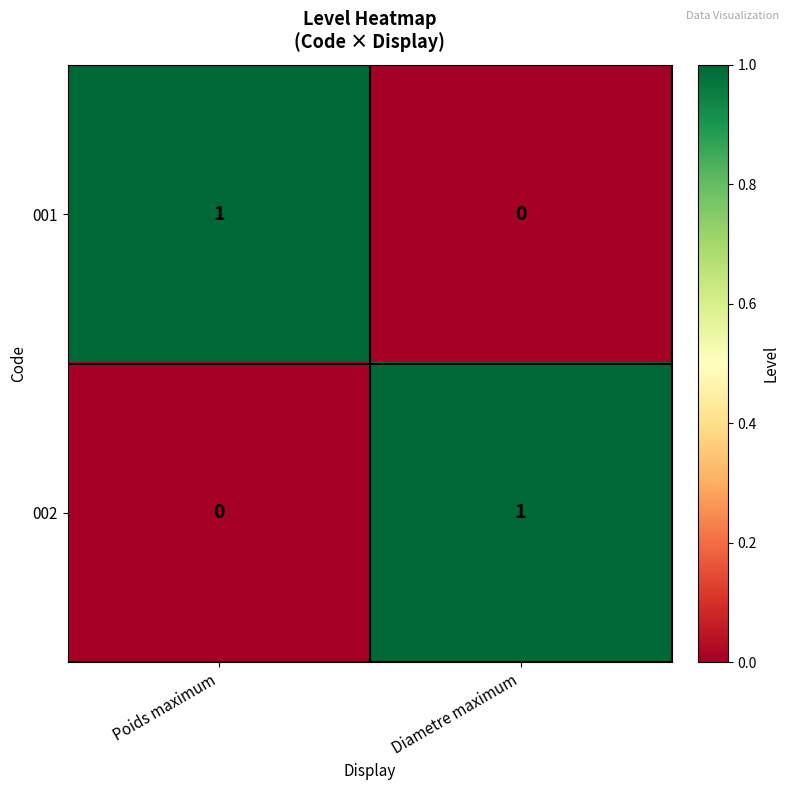

List the labels in order of 001 value, smallest first.

Diametre maximum, Poids maximum